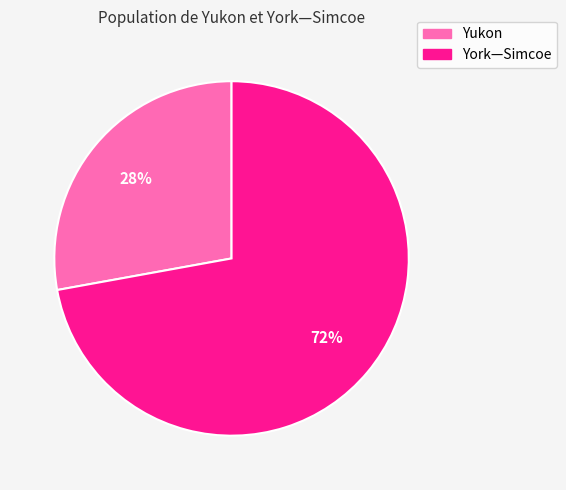

Which category has the smallest portion of the pie?

Yukon